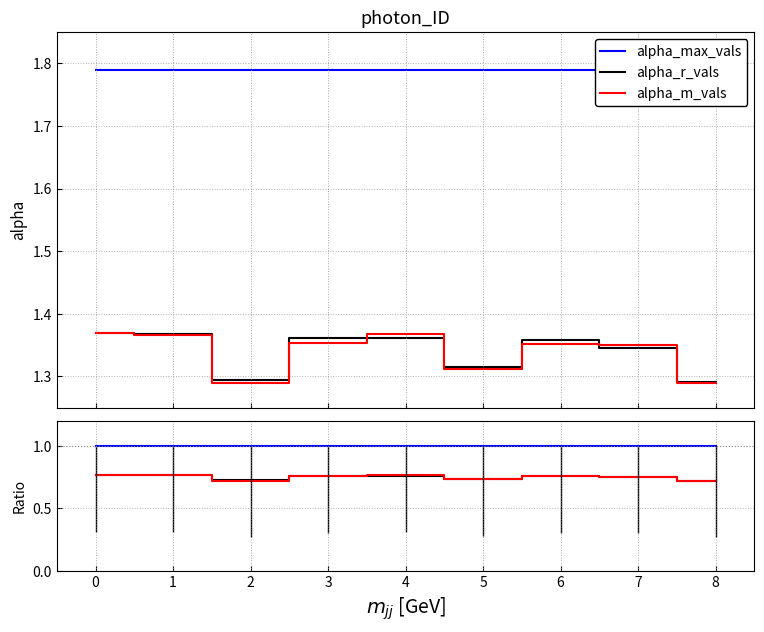

What is the value of the alpha_max_vals point at the 8th from the left?

1.0